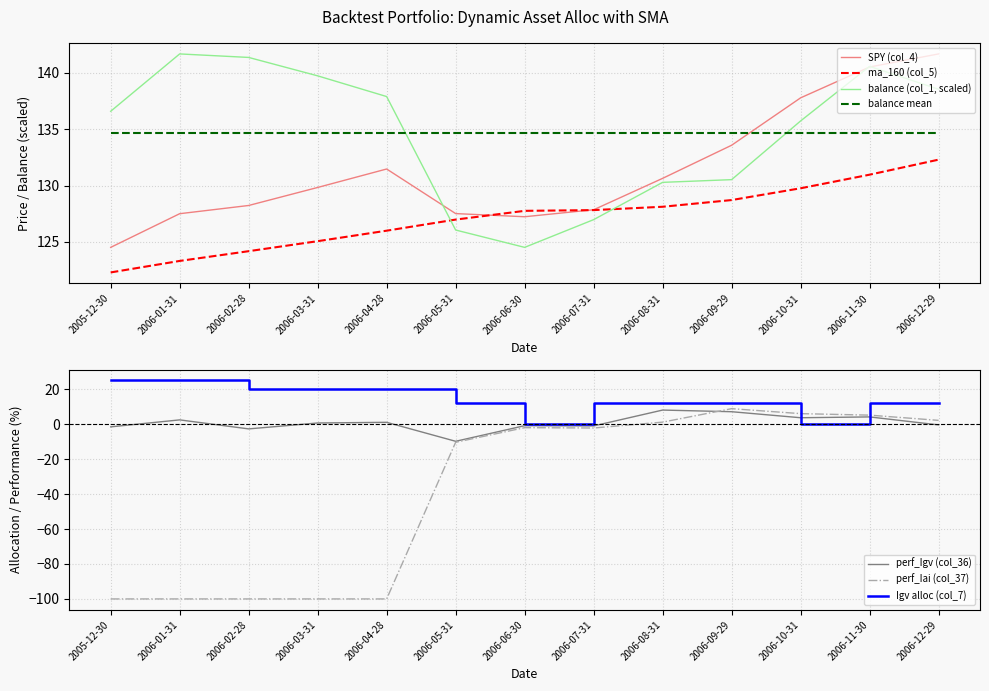

Is it true that Igv (col_7) equals -16.5 at 2006-10-31?

False